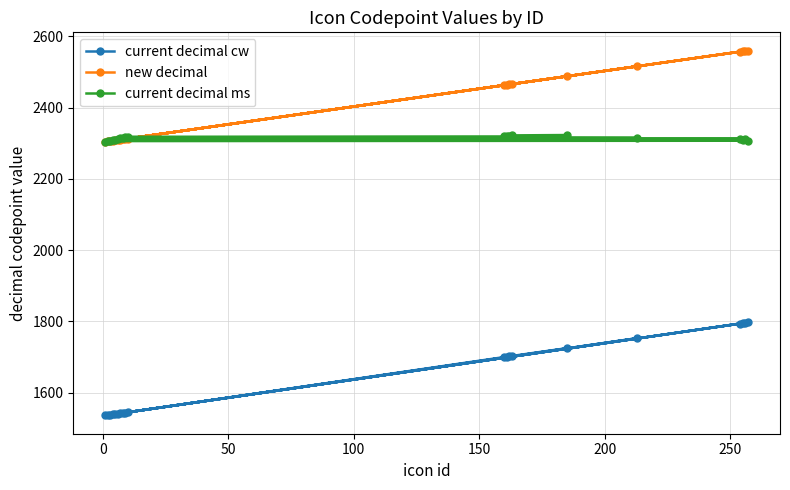

True or false: current decimal cw has more than 0 points higher than both neighbors.

True